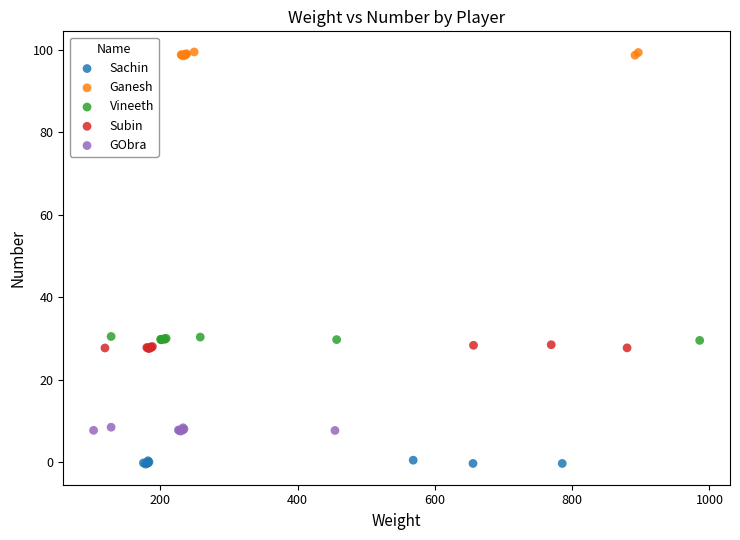

Which series reaches the maximum Y coordinate?

Ganesh